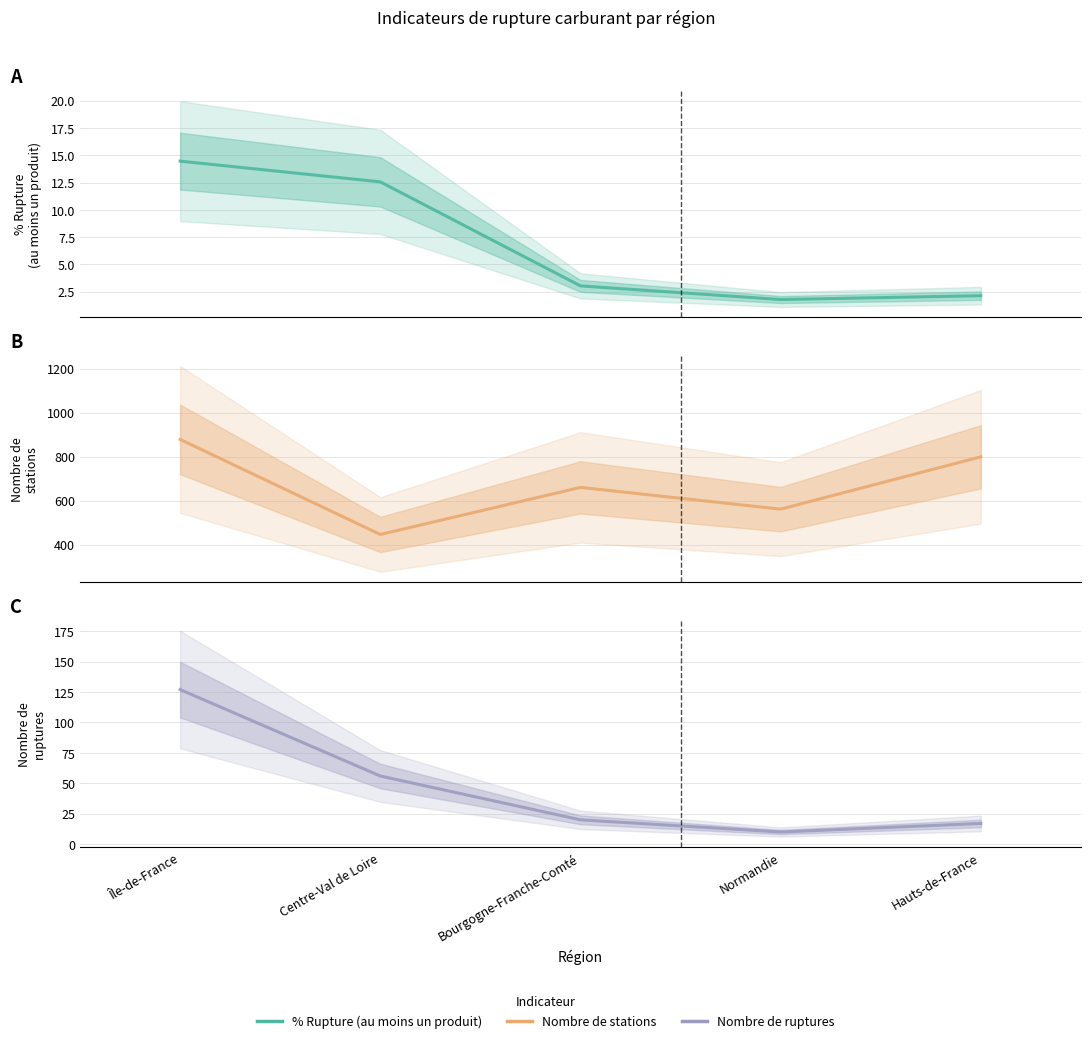

What position from the right is Bourgogne-Franche-Comté?

3